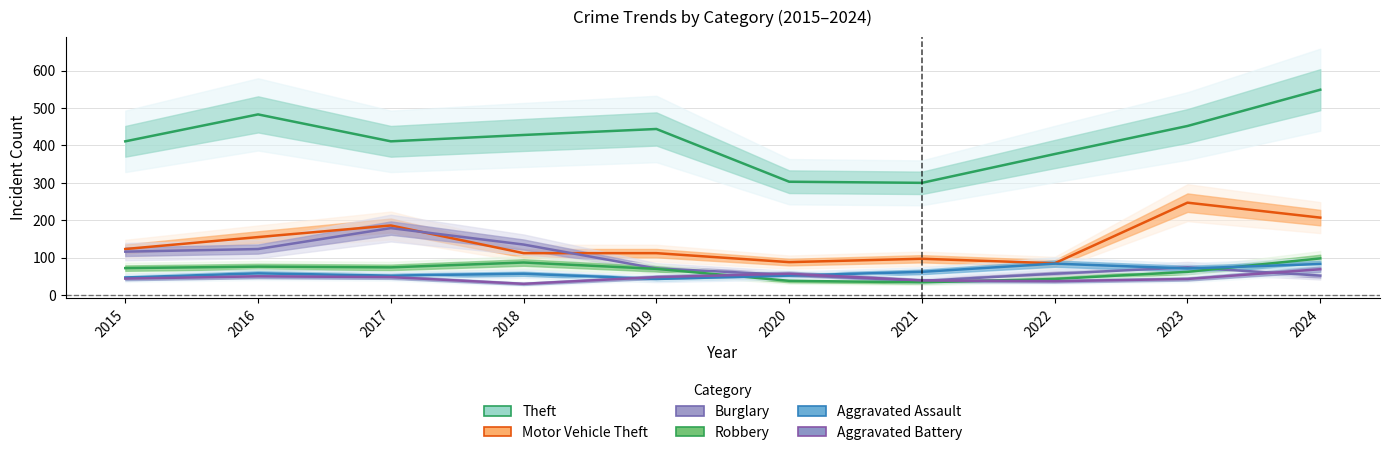

What are all the series names shown in the legend?

Theft, Motor Vehicle Theft, Burglary, Robbery, Aggravated Assault, Aggravated Battery